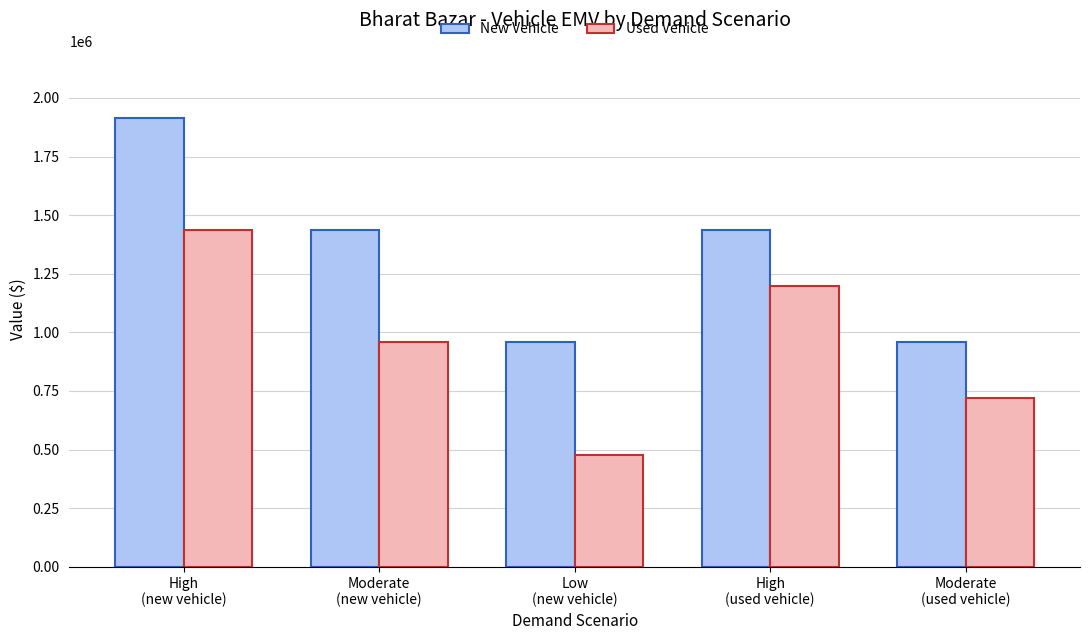

Where does the Used Vehicle series first go above 957500?

High
(new vehicle)